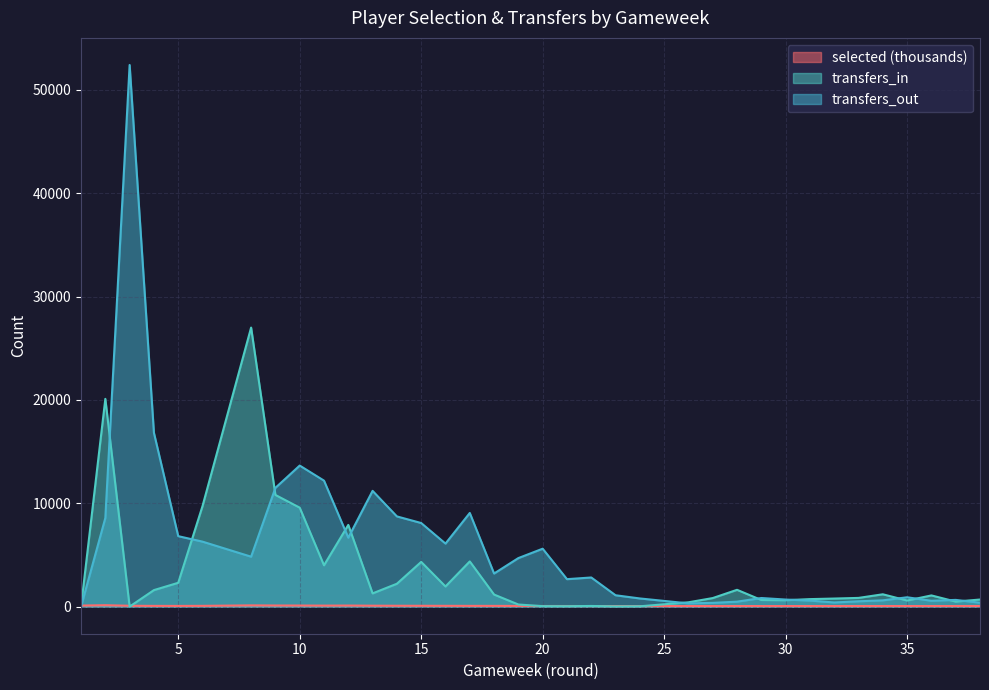

Which has a higher value, 31 or 11?

11